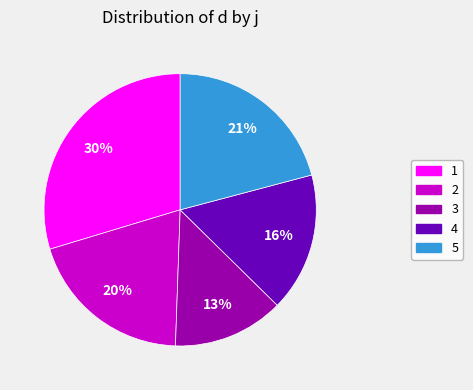

Between 1 and 4, which is larger?

1